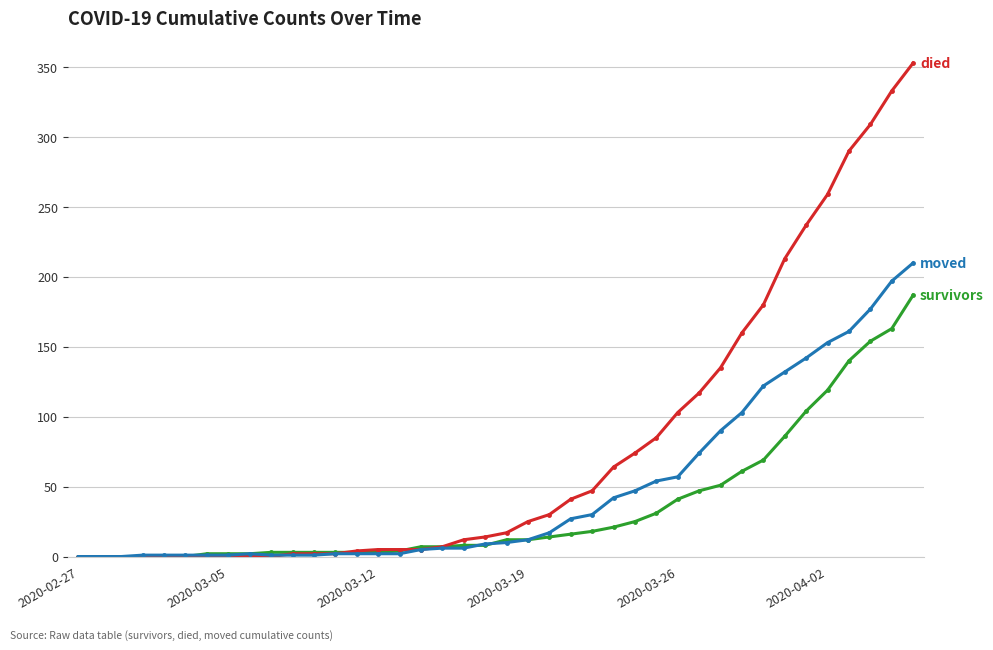

What is the maximum value shown in the chart?

353